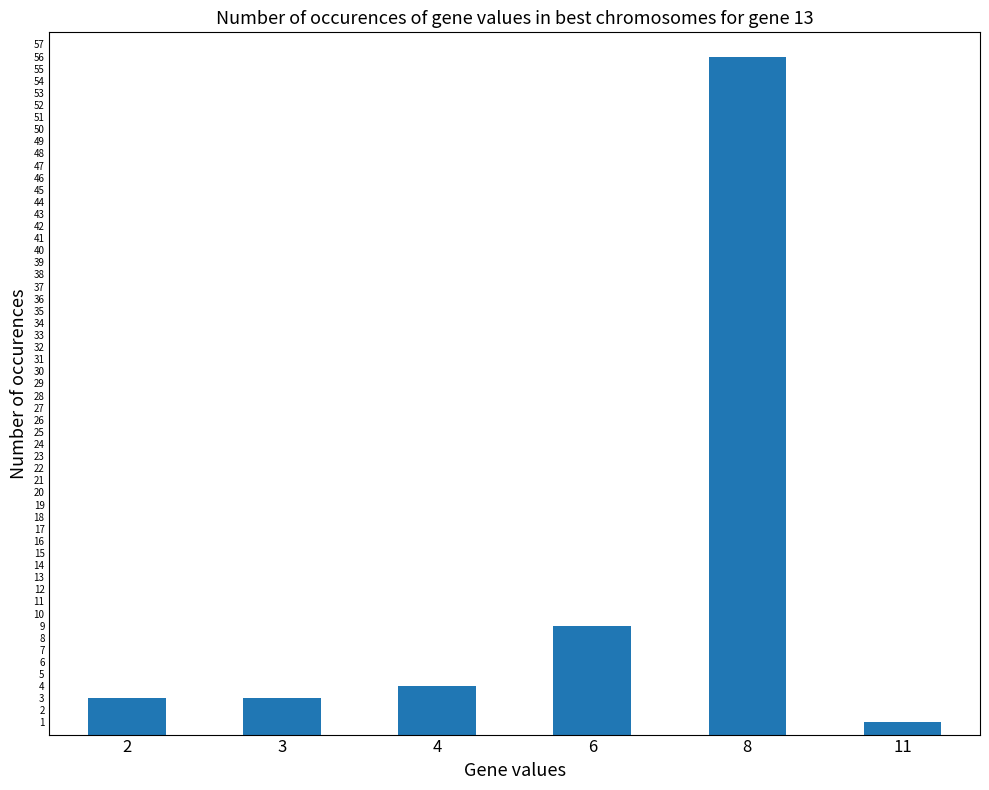

How many series are shown in this chart?

1